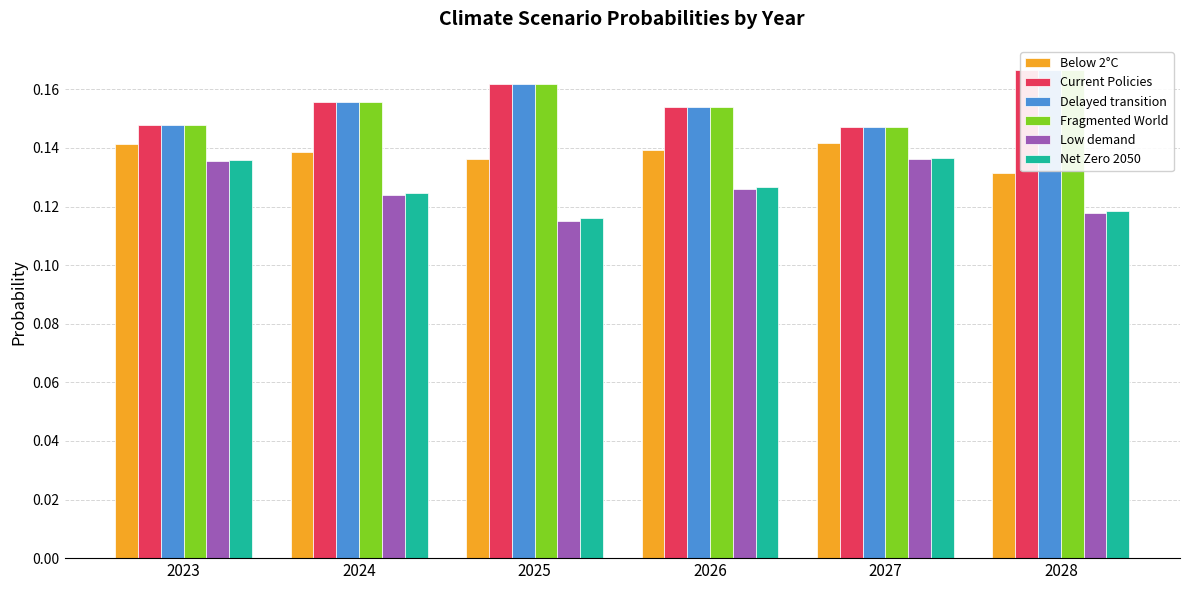

Is the value of Low demand at 2025 greater than the value of Delayed transition at 2024?

No